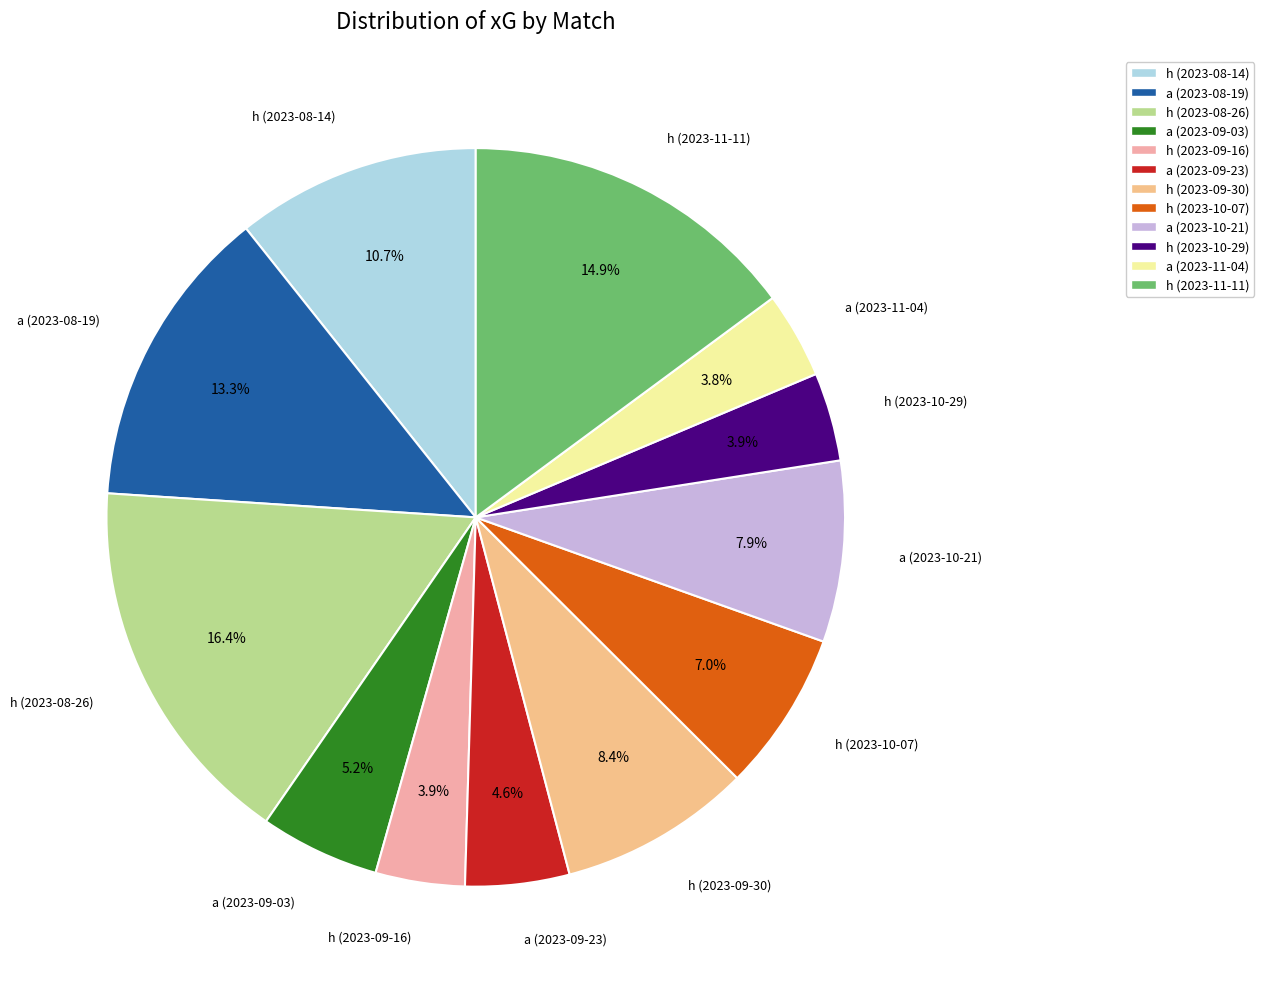

Which slice is the largest?

h (2023-08-26)